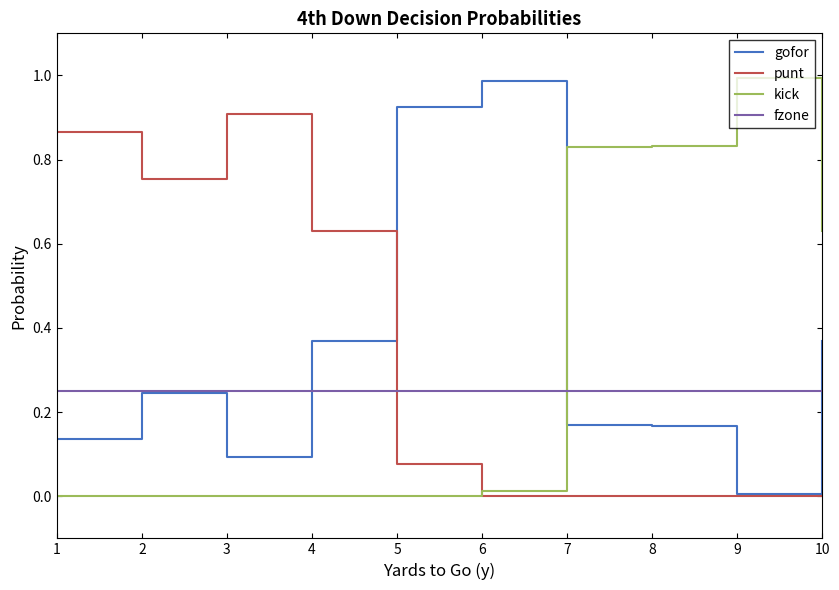

The value of punt at 5 is 0.1. True or false?

True